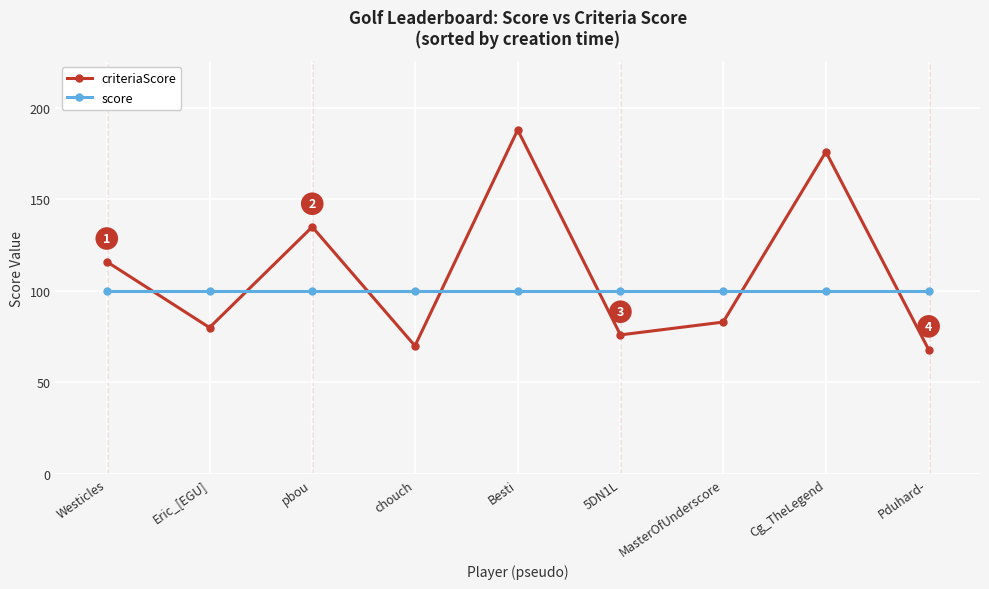

Rank the series by their average value, from lowest to highest.

score, criteriaScore